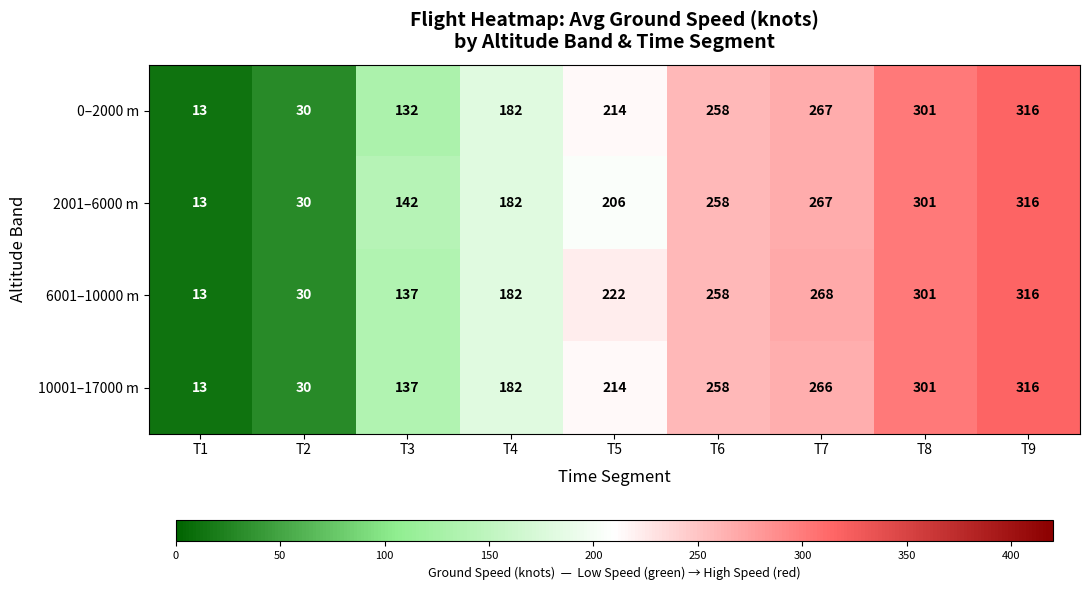

The value of 0–2000 m at T7 is 437. True or false?

False